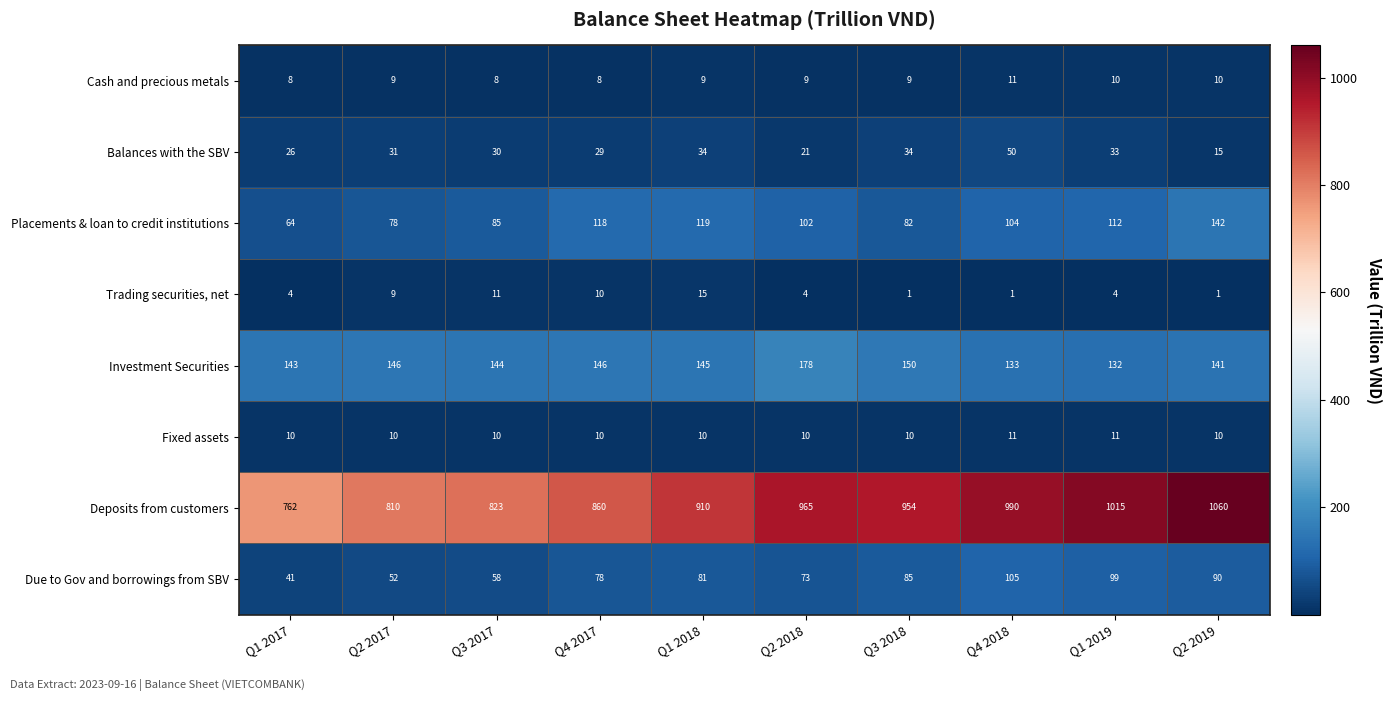

What is the spread (max minus min) of values at Q1 2019?

1011